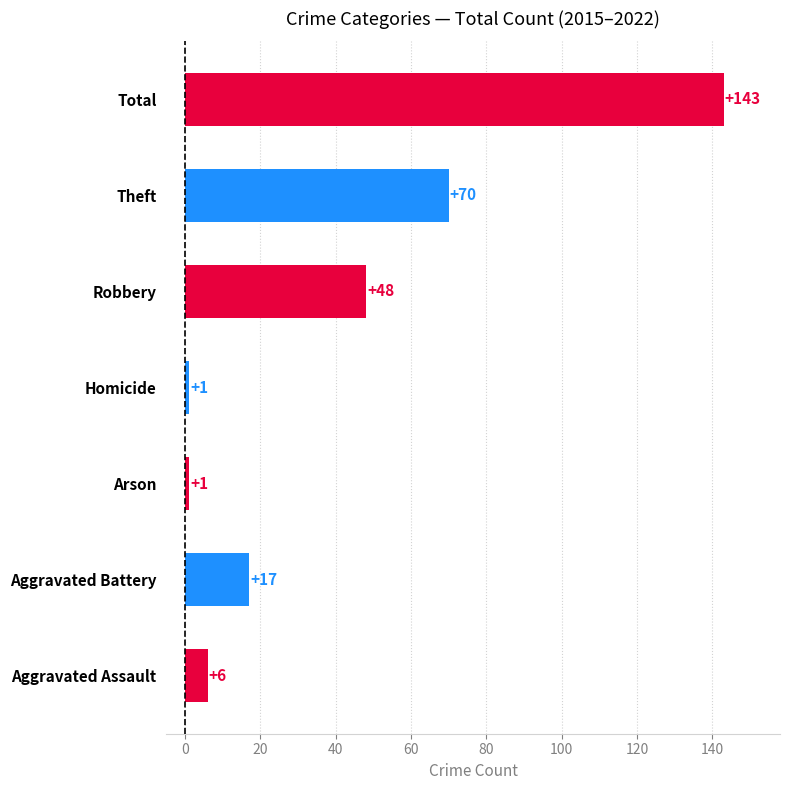

What is the sum of all values?

286